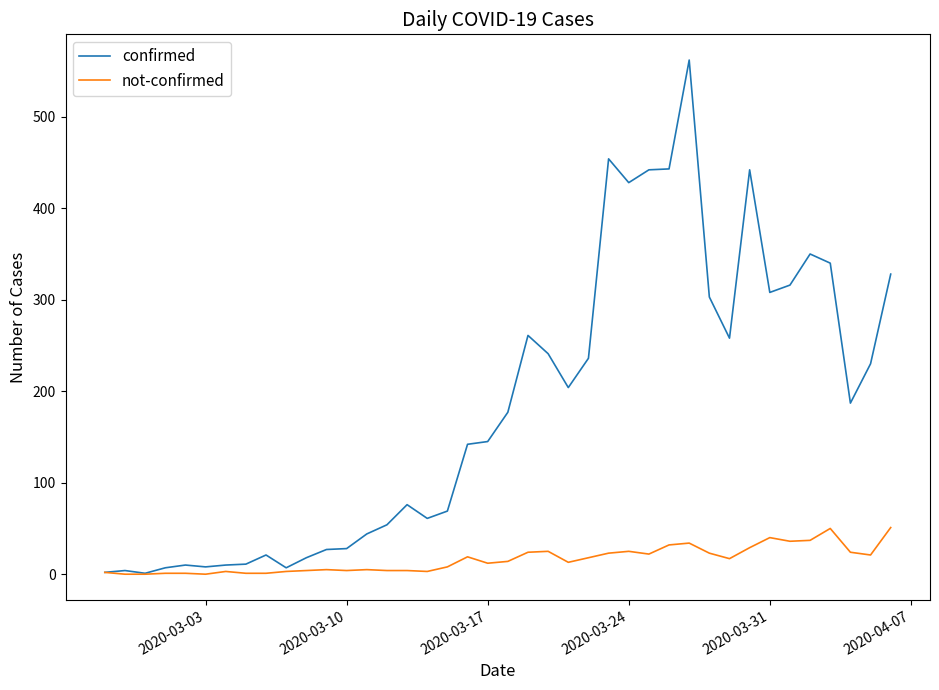

Rank the series by their average value, from lowest to highest.

not-confirmed, confirmed